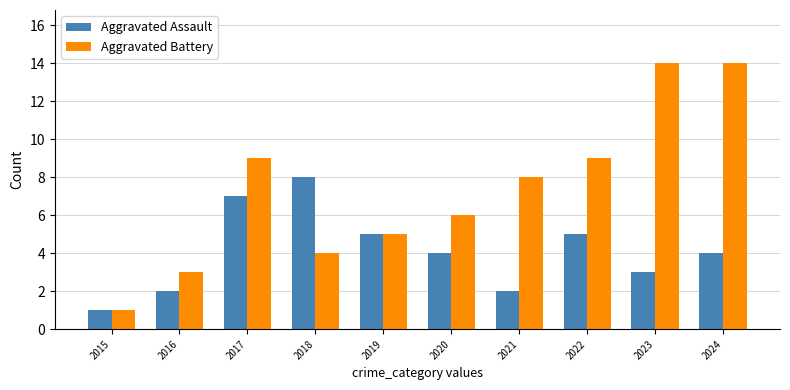

What is the total value across all series at 2021?

10